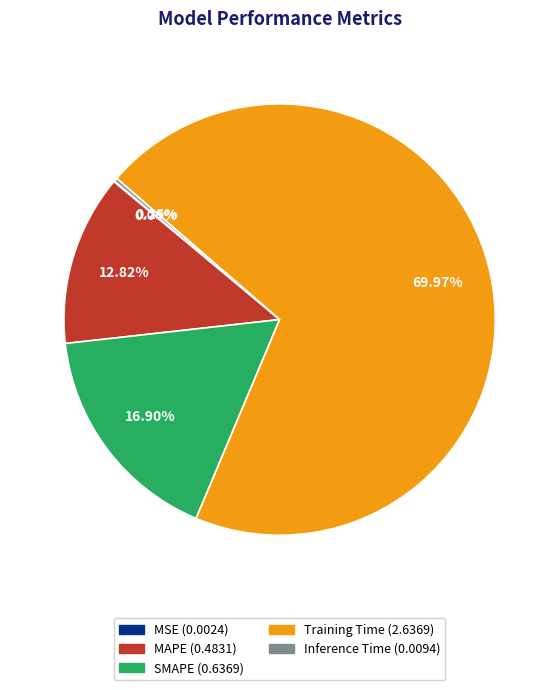

Is there any slice that represents more than half of the pie?

Yes